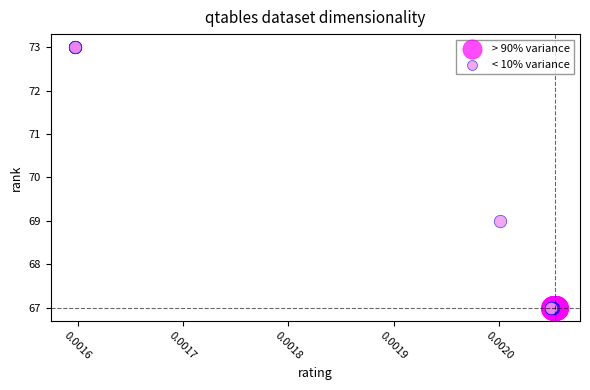

Which series reaches the maximum Y coordinate?

< 10% variance